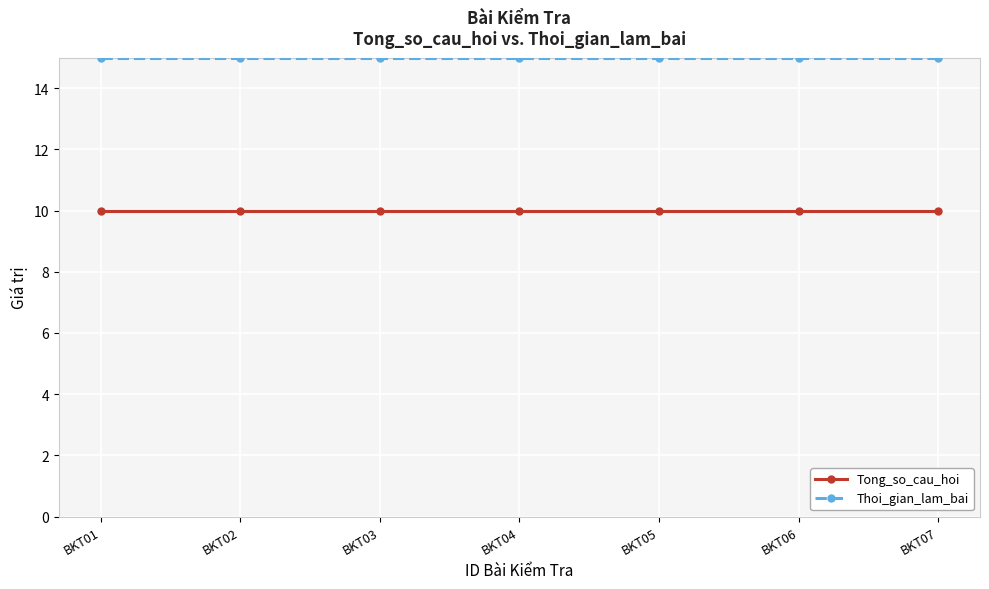

At how many categories does at least one series exceed 11?

7